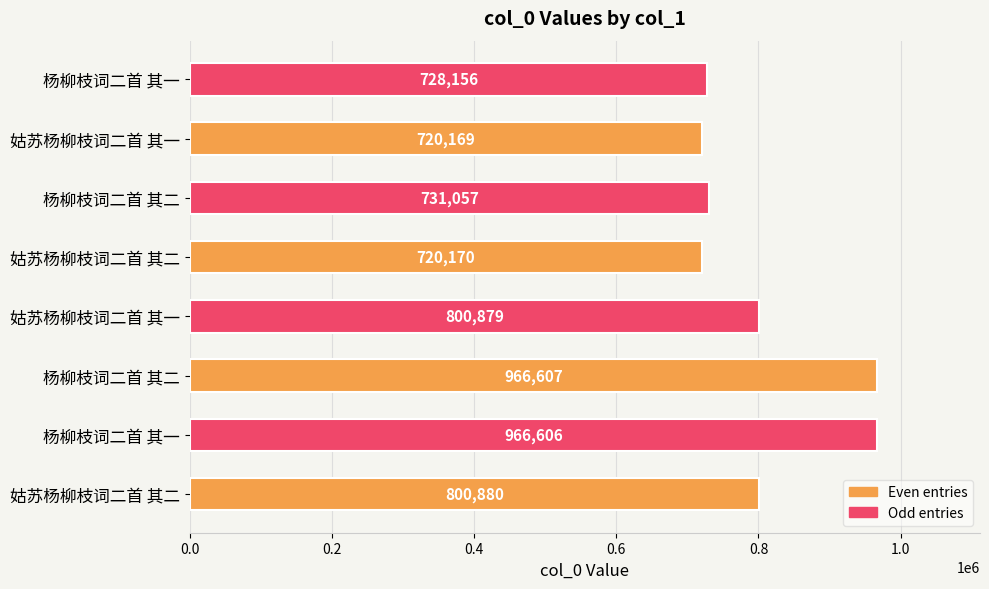

Are the bars horizontal?

Yes